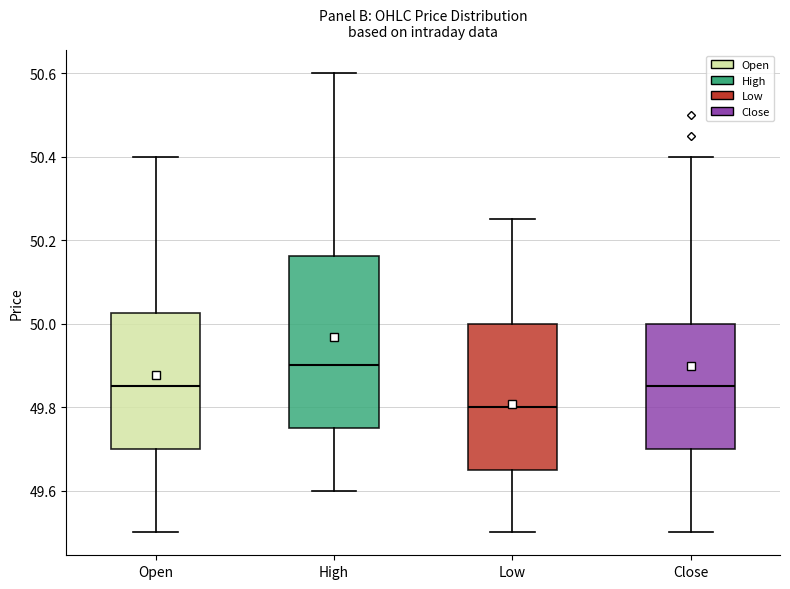

Comparing the boxes themselves (not the whiskers), which one is the tallest?

High